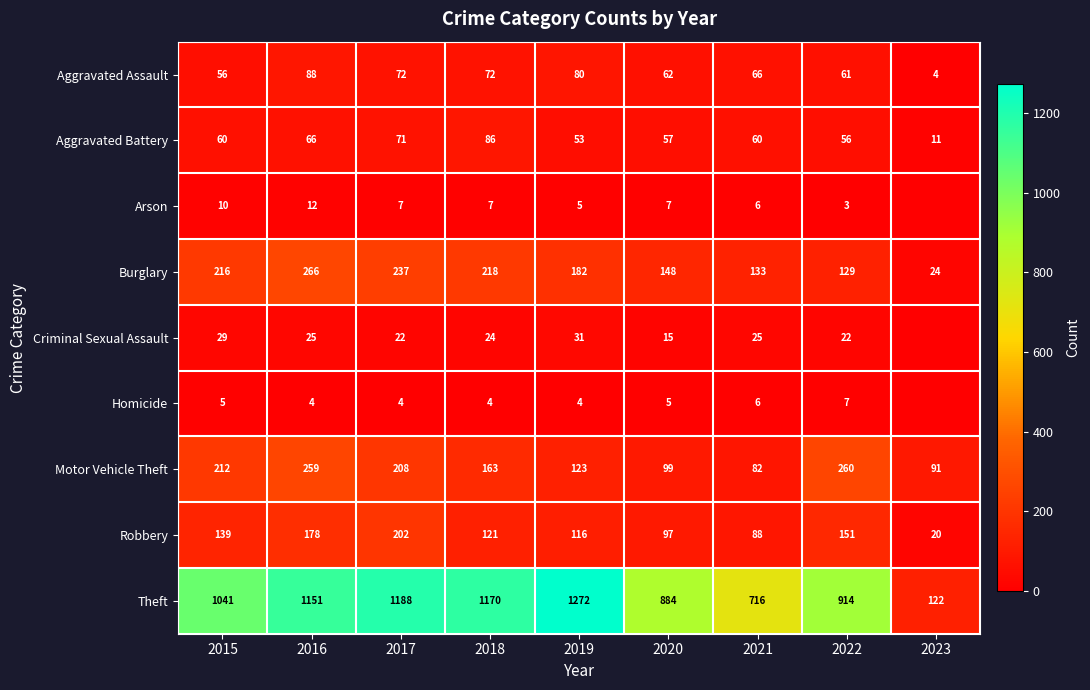

The Criminal Sexual Assault series shows 16 at 2018. True or false?

False